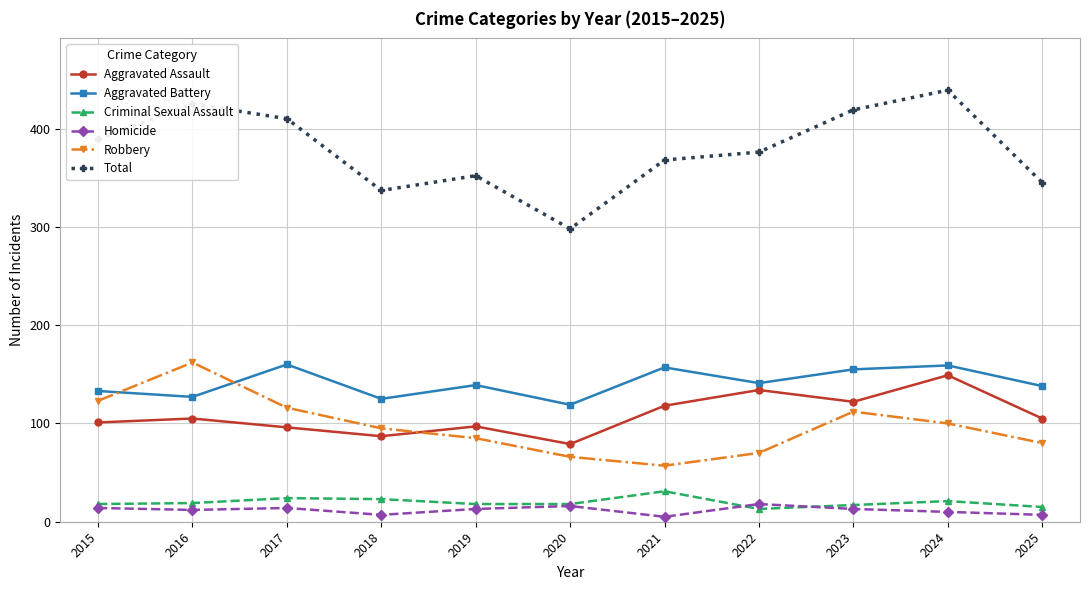

True or false: Total has more than 0 points higher than both neighbors.

True